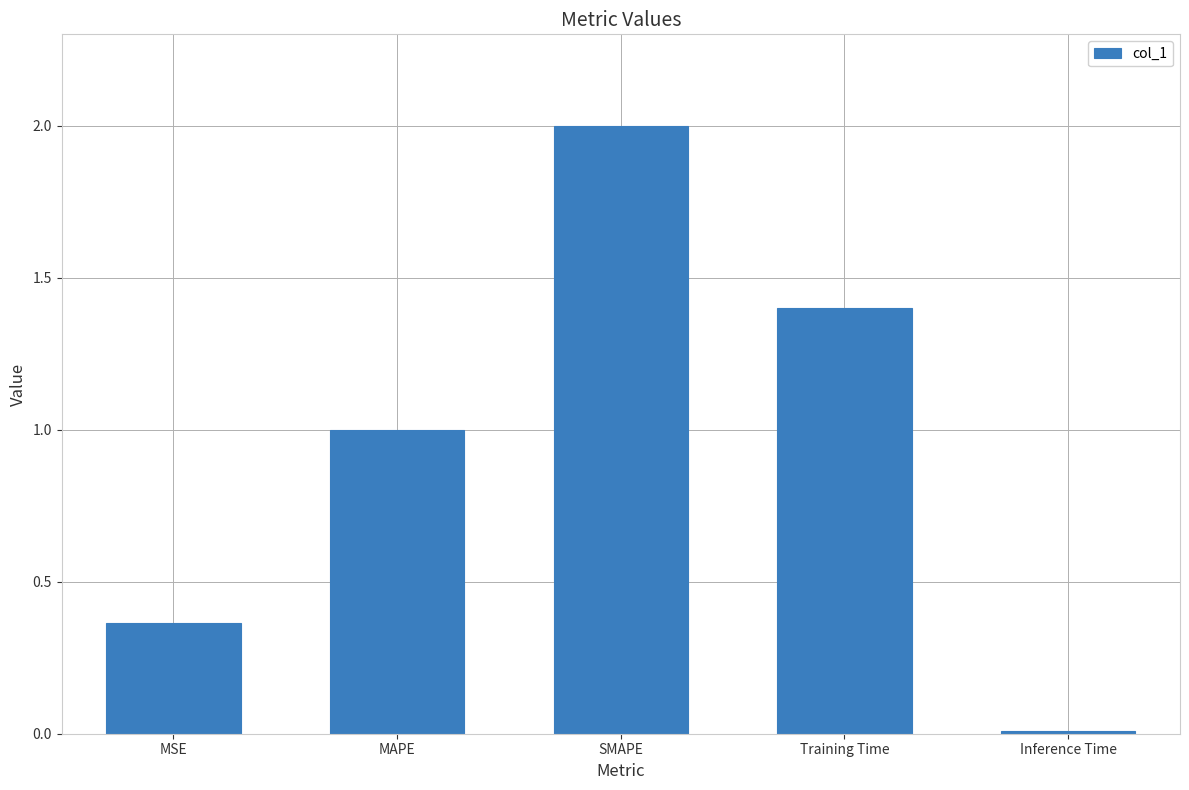

Rank the categories by value from highest to lowest.

SMAPE, Training Time, MAPE, MSE, Inference Time